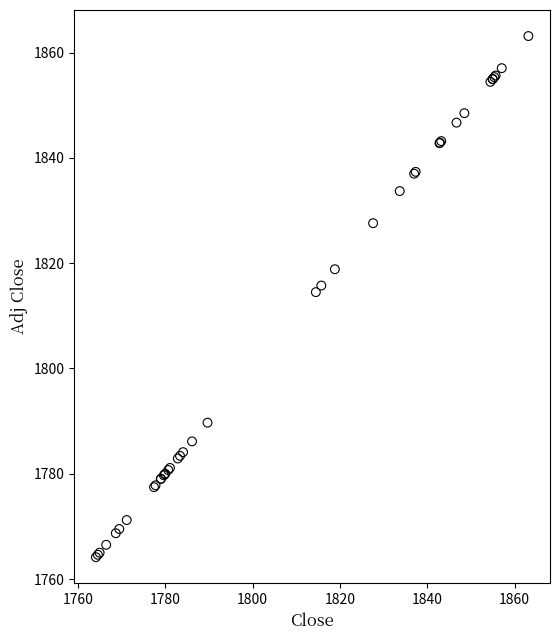

What Y value in the scatter plot is closest to 1813?

1814.5